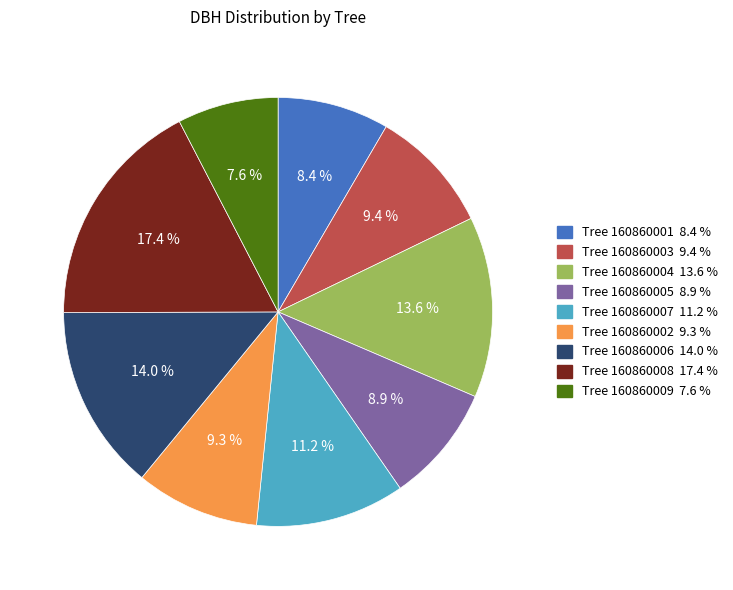

To the nearest percent, what is the difference between the largest and smallest slice percentages?

10%